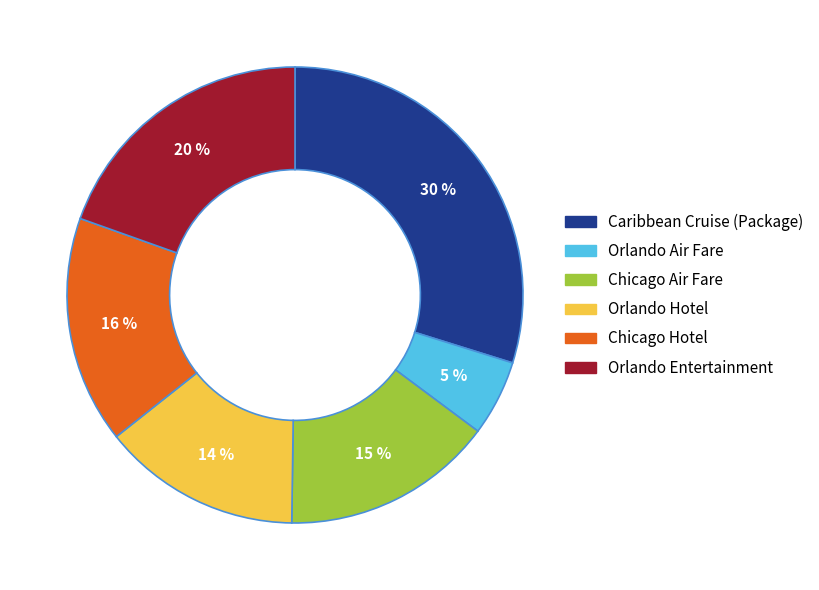

Which has a higher value, Orlando Entertainment or Orlando Hotel?

Orlando Entertainment